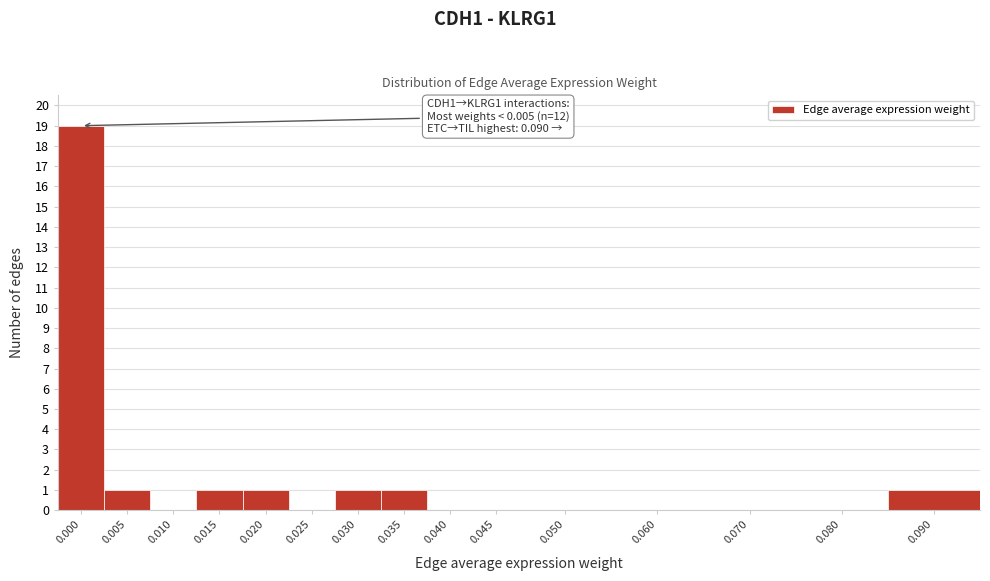

Reading left to right, transcribe all the data shown in this chart.

0.000=19	0.005=1	0.010=0	0.015=1	0.020=1	0.025=0	0.030=1	0.035=1	0.040=0	0.045=0	0.050=0	0.060=0	0.070=0	0.080=0	0.090=1